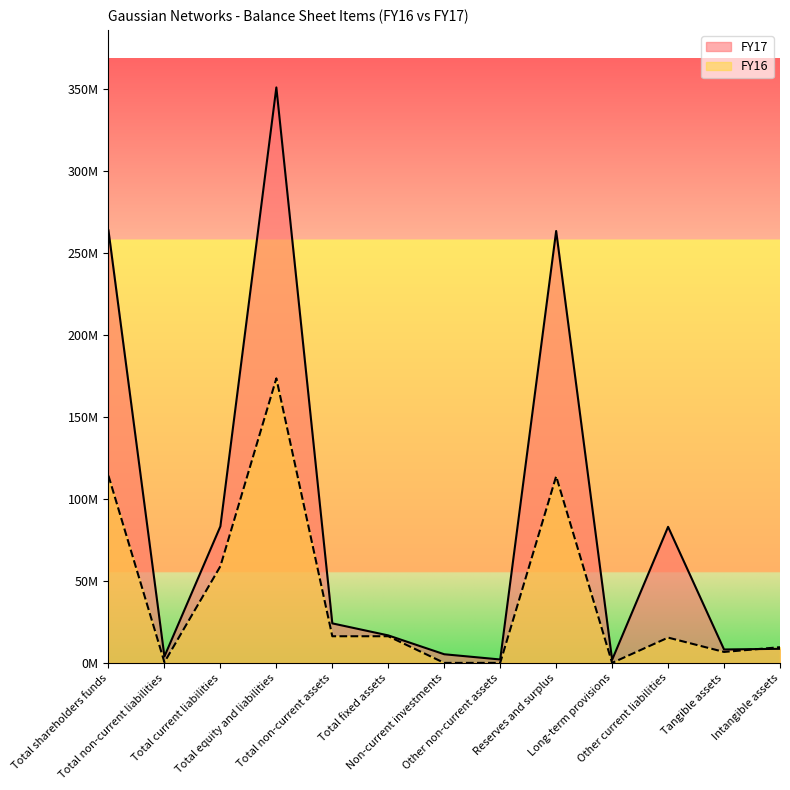

Is it true that FY16 equals 173552000 at Total equity and liabilities?

True